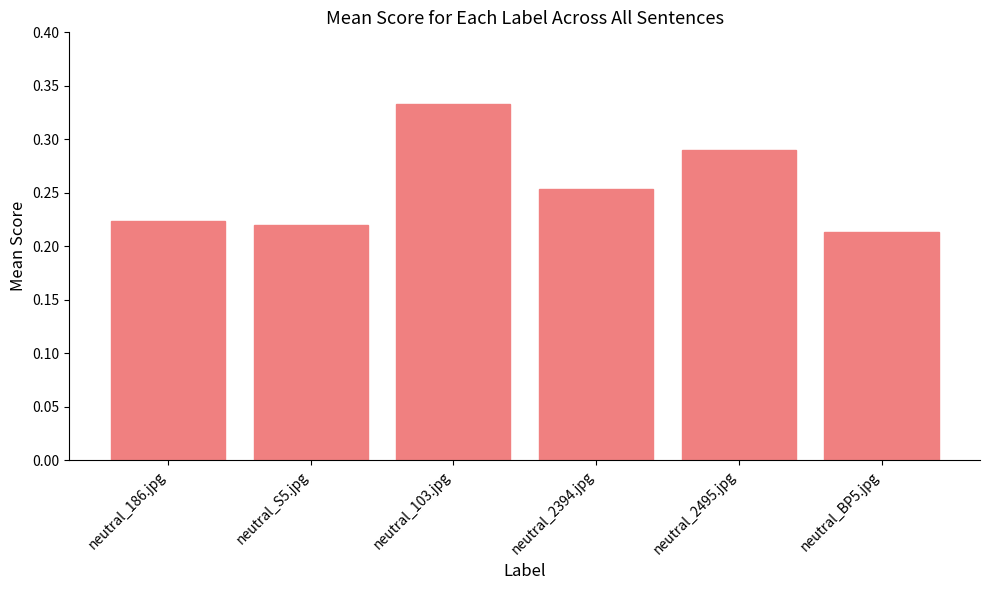

The chart shows a value of 0.3 at neutral_186.jpg. True or false?

False